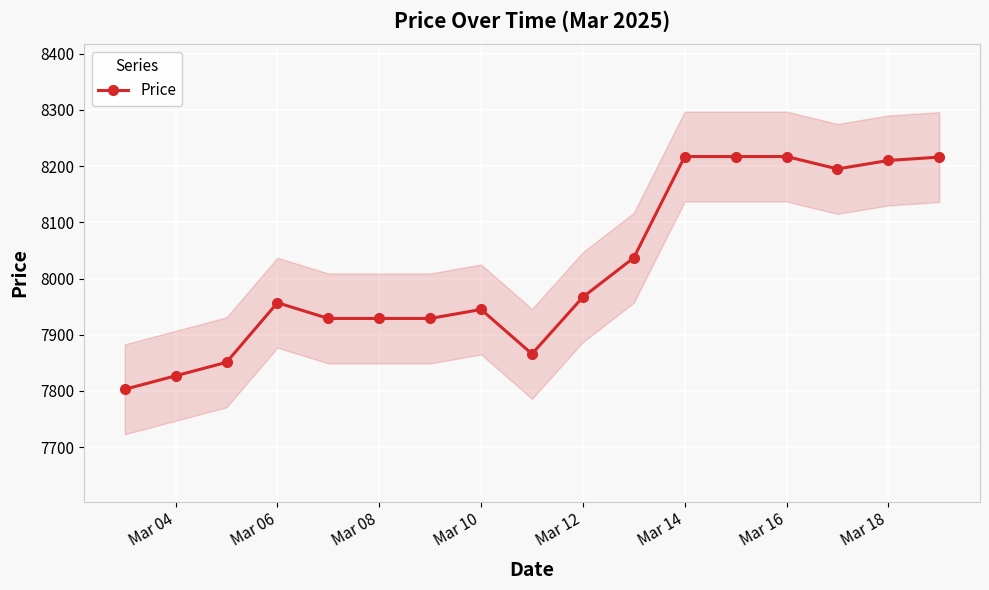

How many points are lower than both their immediate neighbors (excluding endpoints)?

2